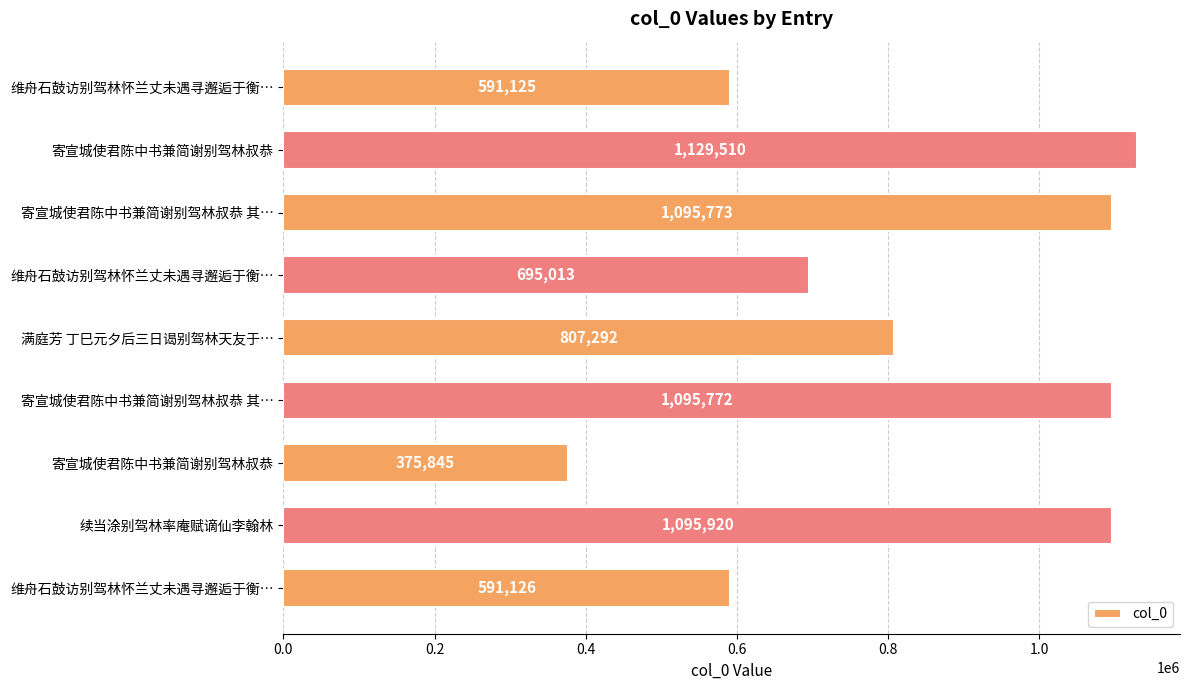

How many data points are less than 807292?

4